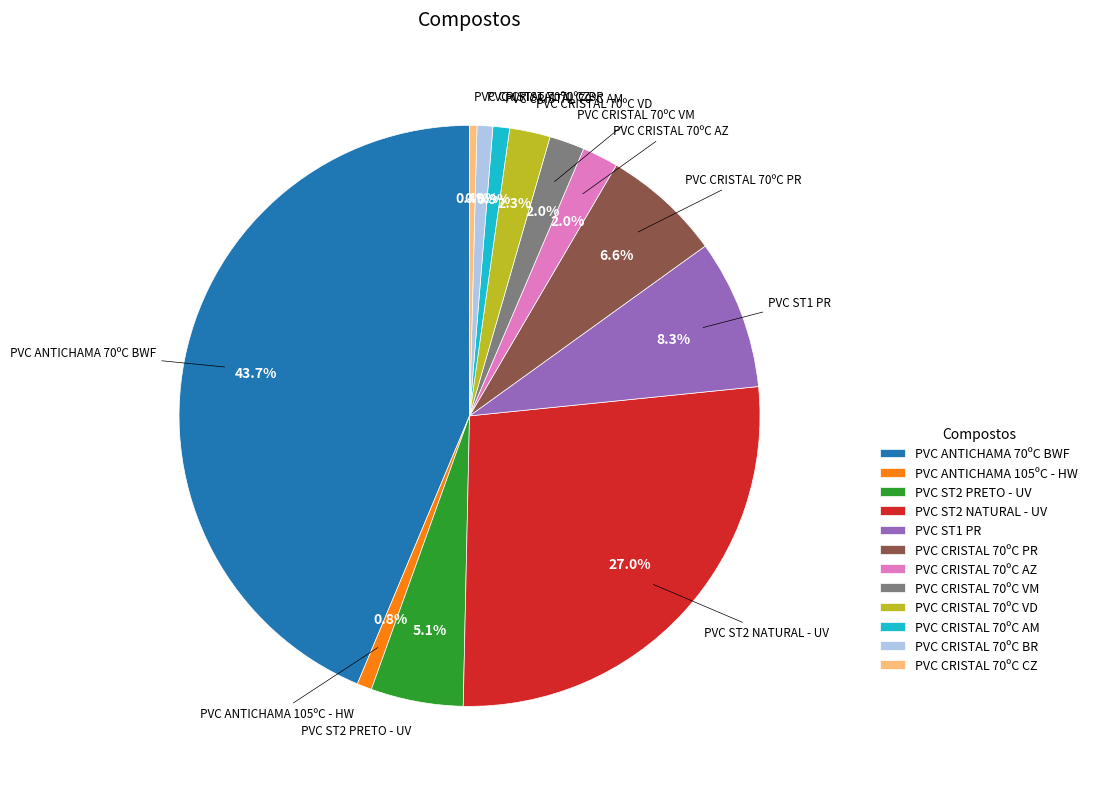

What is the ratio of the value at PVC CRISTAL 70ºC BR to the value at PVC CRISTAL 70ºC AM?

0.9